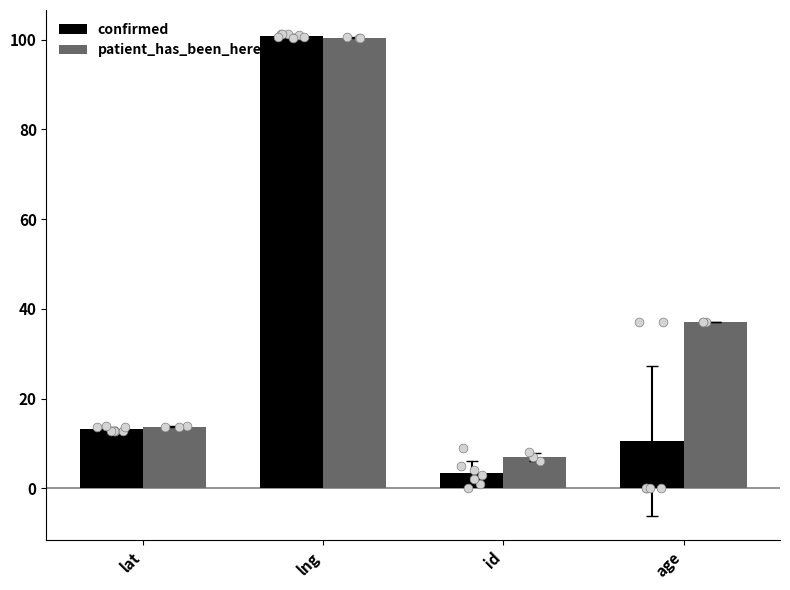

Is the value of confirmed at lng greater than the value of patient_has_been_here at lng?

Yes